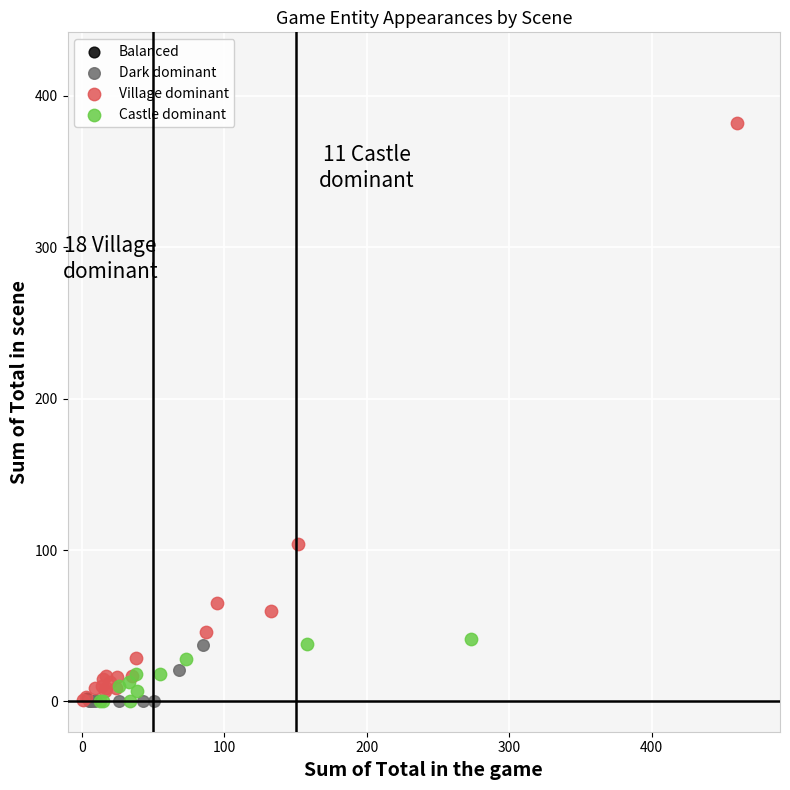

Which series contains the highest Y value?

Village dominant